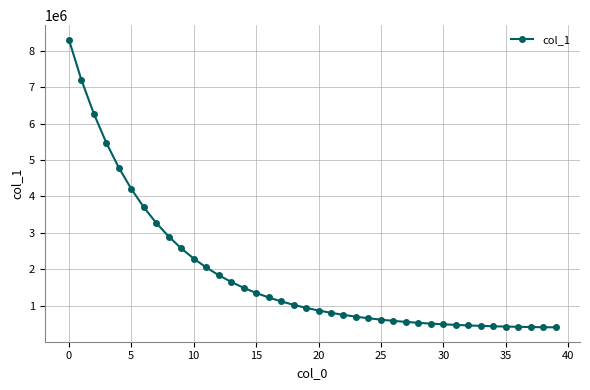

What is the difference between the second highest and minimum values?

6794661.5